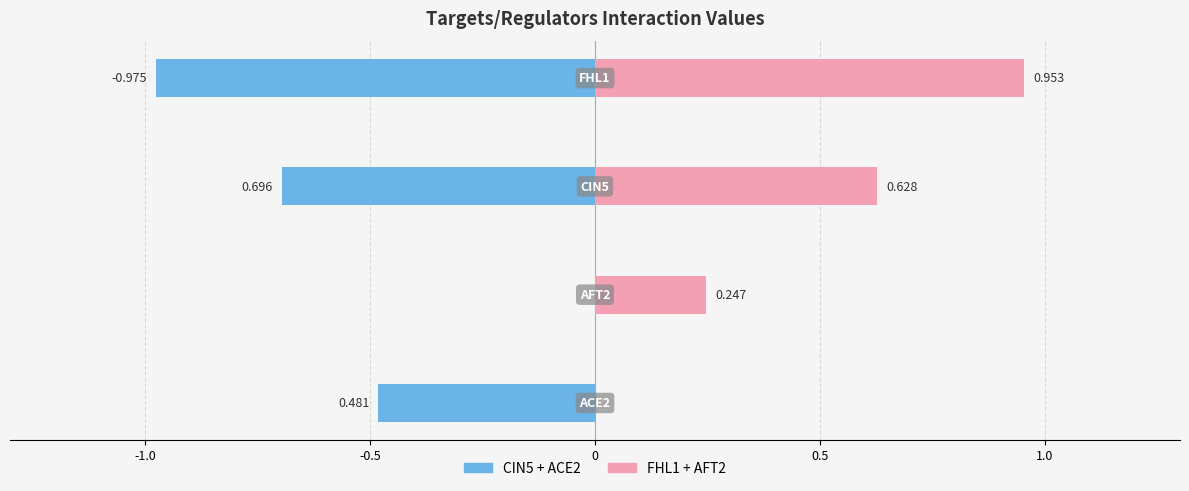

Rank the series at -1.0 from highest to lowest value.

FHL1 + AFT2, CIN5 + ACE2